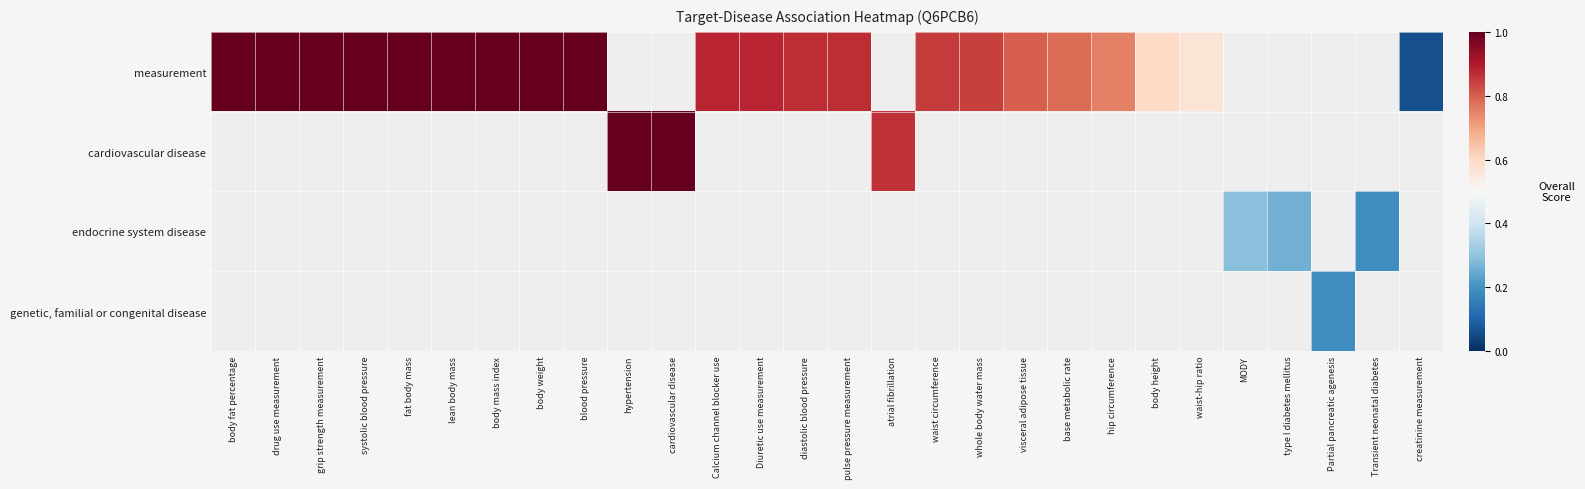

Count the number of data series in this chart.

4